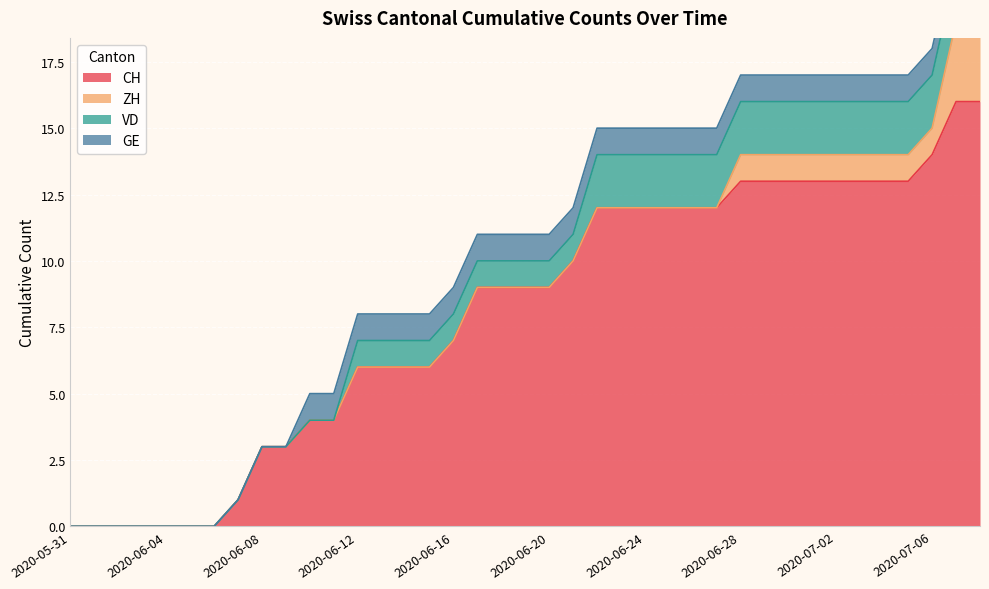

Which series has the largest range (max minus min)?

CH